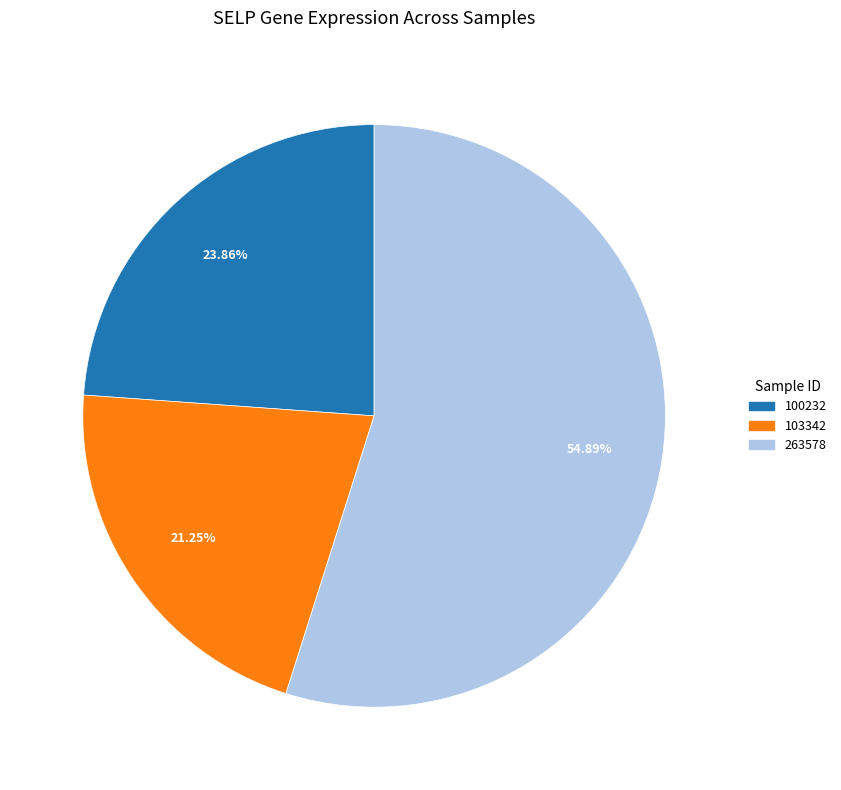

How many slices are in this pie chart?

3